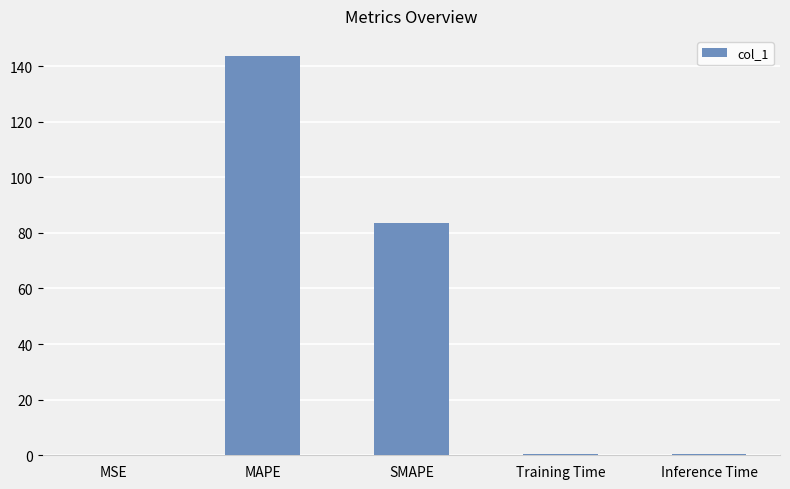

What is the ratio of the value at SMAPE to the value at MAPE?

0.6